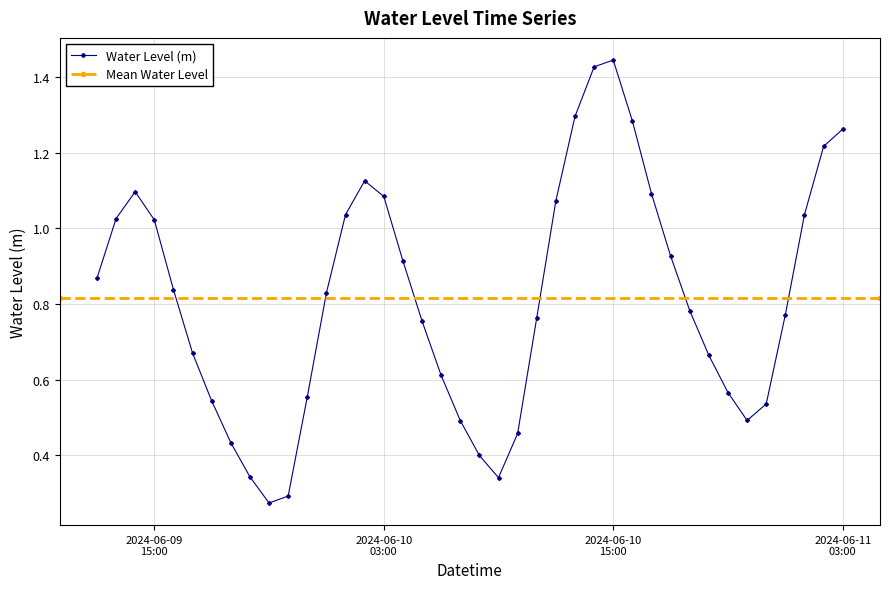

How many distinct data groups are displayed?

1